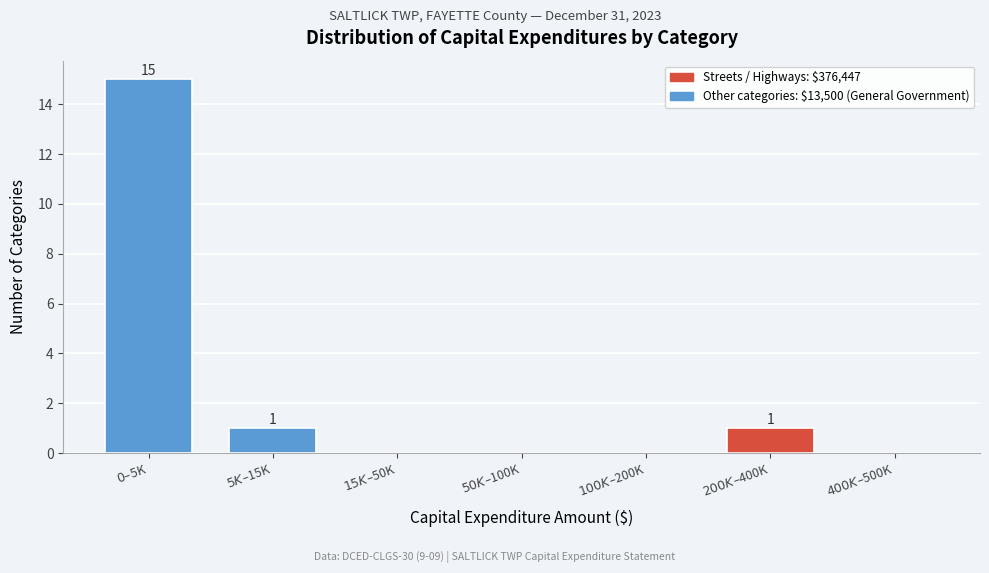

What is the greatest value displayed?

15